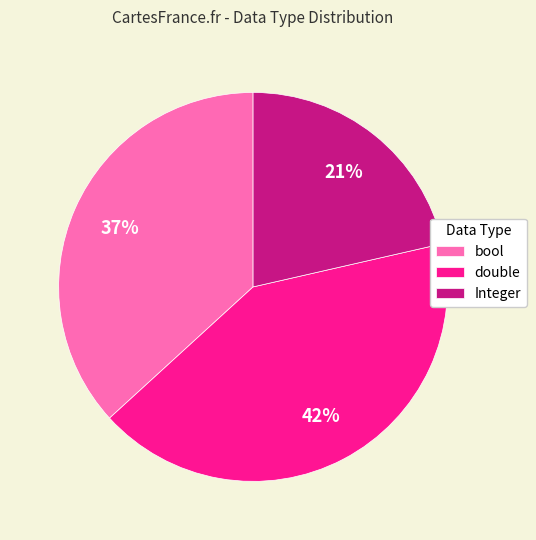

Do double and Integer together represent more than half of the pie?

Yes